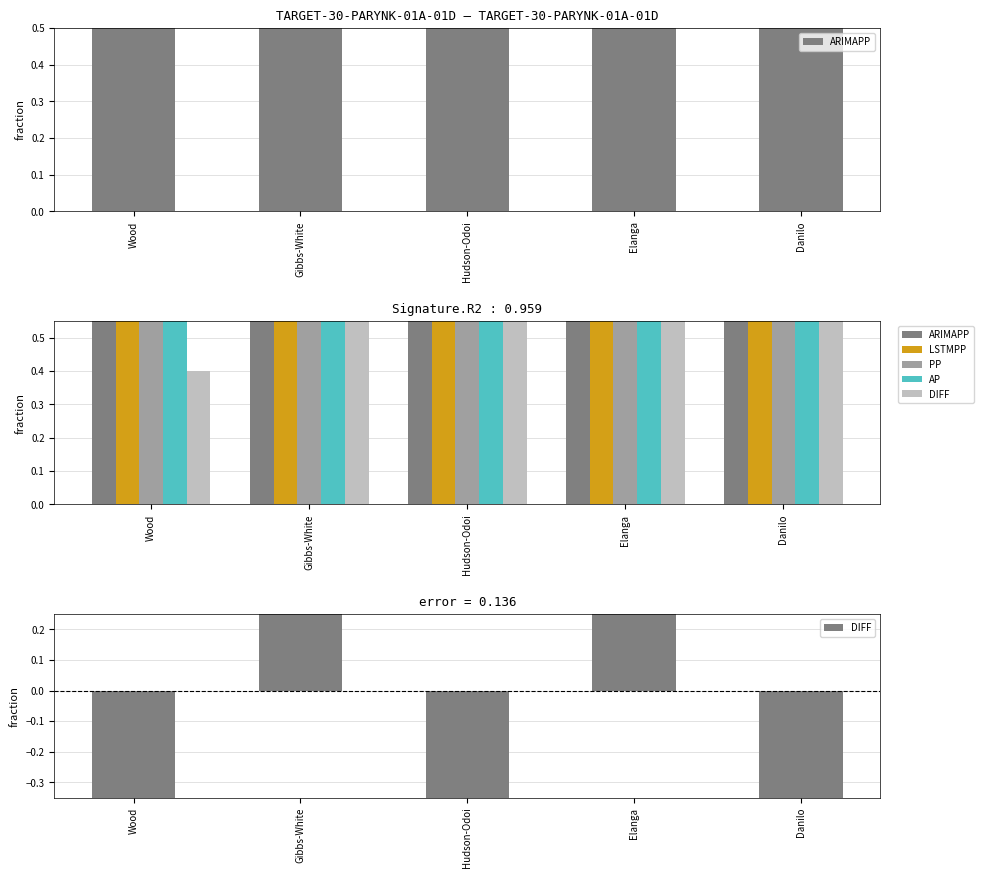

What is the difference between the highest and lowest values at Danilo?

35.9